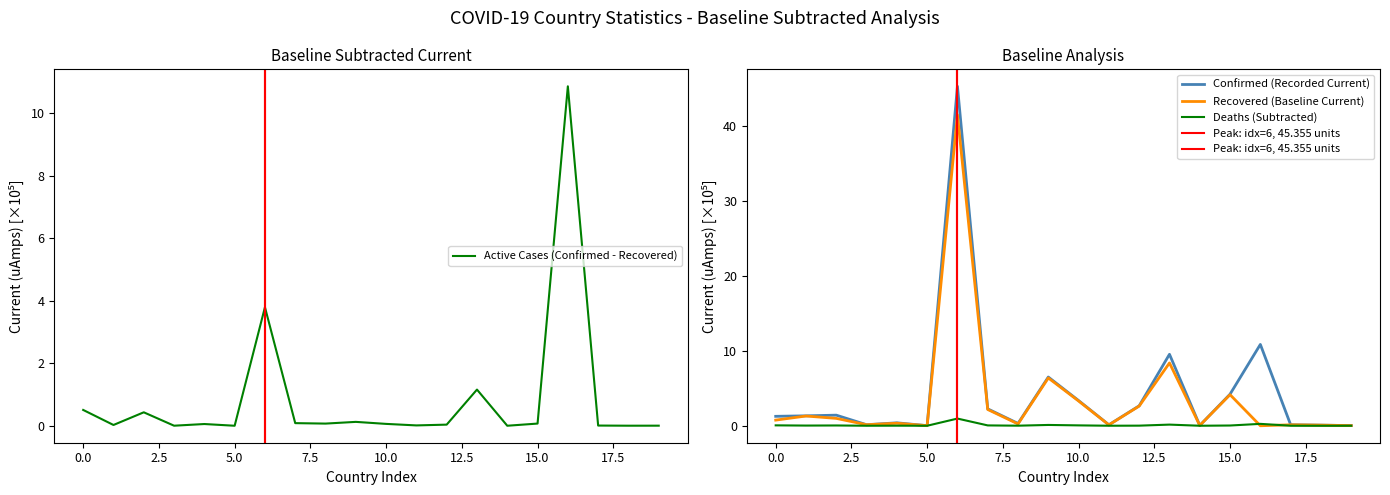

Rank the series by their maximum value, from lowest to highest.

Deaths, Recovered, Confirmed